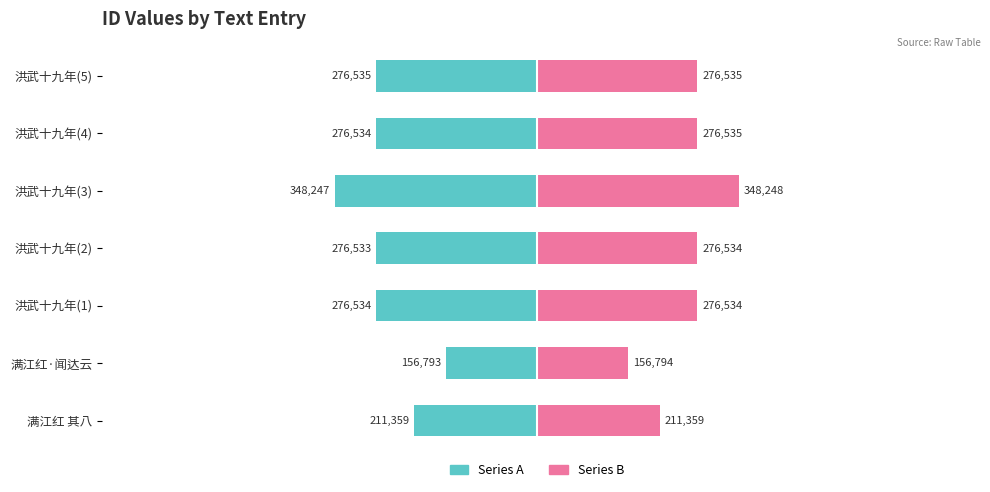

How many groups of bars are there?

7